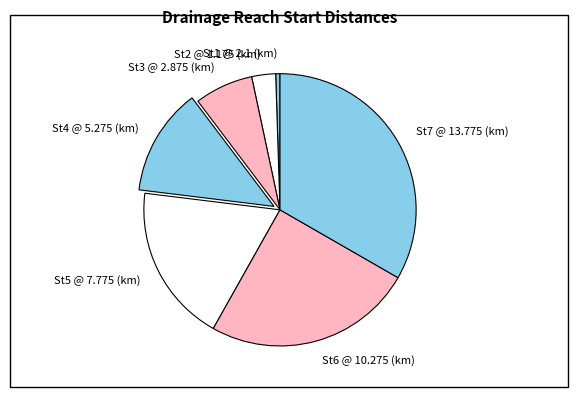

Between St4 @ 5.275 (km) and St3 @ 2.875 (km), which is larger?

St4 @ 5.275 (km)